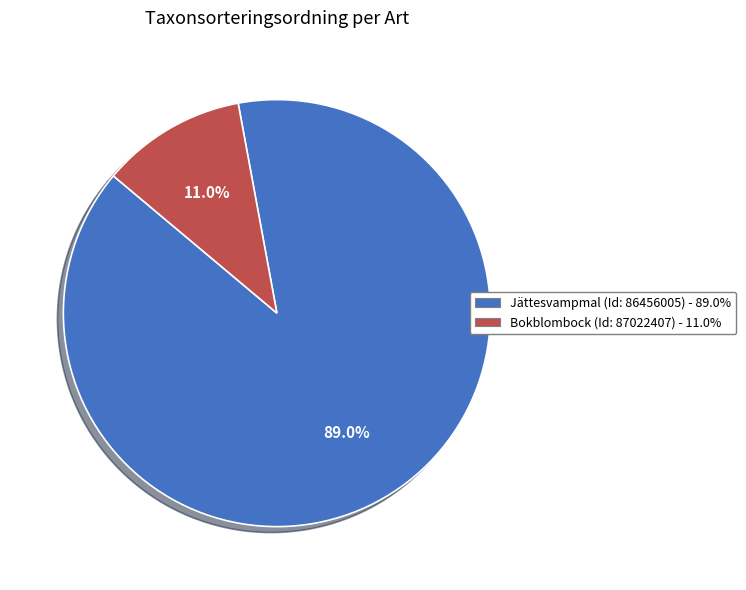

What percentage is NOT represented by Bokblombock (Id: 87022407)?

89.0%